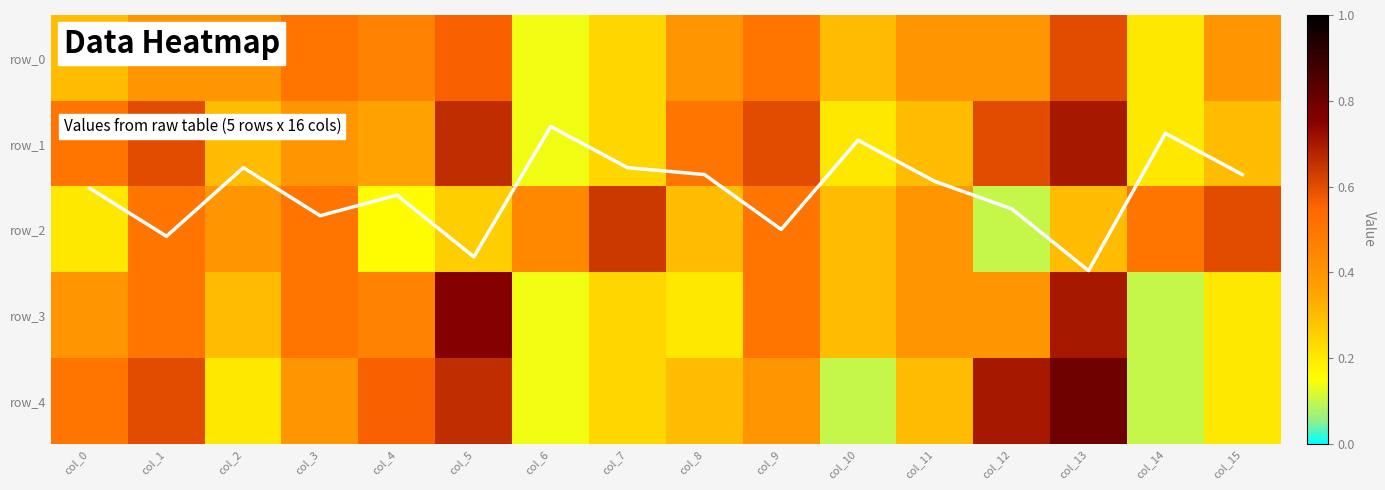

Reading left to right, transcribe all the data shown in this chart.

column mean: col_0=1.5	col_1=2.1	col_2=1.3	col_3=1.8	col_4=1.6	col_5=2.3	col_6=0.8	col_7=1.3	col_8=1.4	col_9=2.0	col_10=1.0	col_11=1.4	col_12=1.8	col_13=2.5	col_14=0.9	col_15=1.4
row_0: col_0=0.3	col_1=0.4	col_2=0.4	col_3=0.5	col_4=0.5	col_5=0.6	col_6=0.1	col_7=0.2	col_8=0.4	col_9=0.5	col_10=0.3	col_11=0.4	col_12=0.4	col_13=0.6	col_14=0.2	col_15=0.4
row_1: col_0=0.5	col_1=0.6	col_2=0.3	col_3=0.4	col_4=0.4	col_5=0.7	col_6=0.1	col_7=0.2	col_8=0.5	col_9=0.6	col_10=0.2	col_11=0.3	col_12=0.6	col_13=0.7	col_14=0.2	col_15=0.3
row_2: col_0=0.2	col_1=0.5	col_2=0.4	col_3=0.5	col_4=0.2	col_5=0.3	col_6=0.4	col_7=0.6	col_8=0.3	col_9=0.5	col_10=0.3	col_11=0.4	col_12=0.1	col_13=0.3	col_14=0.5	col_15=0.6
row_3: col_0=0.4	col_1=0.5	col_2=0.3	col_3=0.5	col_4=0.5	col_5=0.8	col_6=0.1	col_7=0.2	col_8=0.2	col_9=0.5	col_10=0.3	col_11=0.4	col_12=0.4	col_13=0.7	col_14=0.1	col_15=0.2
row_4: col_0=0.5	col_1=0.6	col_2=0.2	col_3=0.4	col_4=0.6	col_5=0.7	col_6=0.1	col_7=0.2	col_8=0.3	col_9=0.4	col_10=0.1	col_11=0.3	col_12=0.7	col_13=0.8	col_14=0.1	col_15=0.2